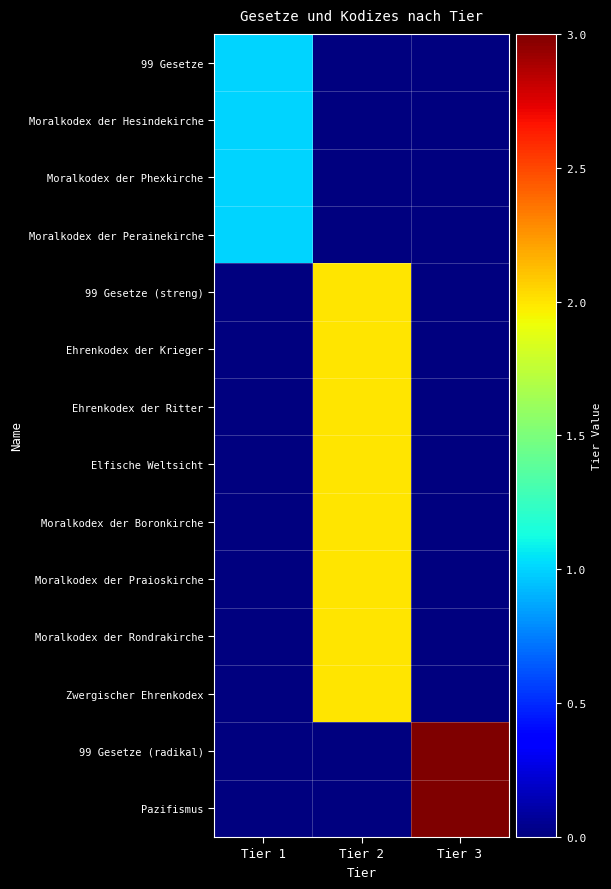

Which category has the lowest value across all series?

Tier 2